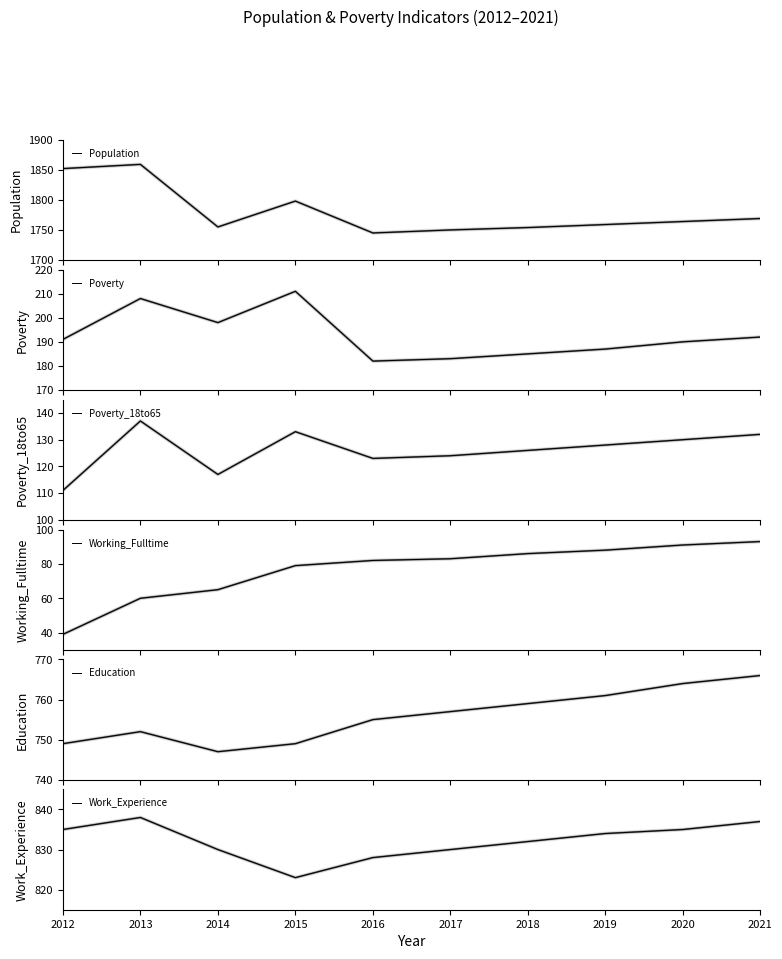

What is the minimum value for Population?

1745